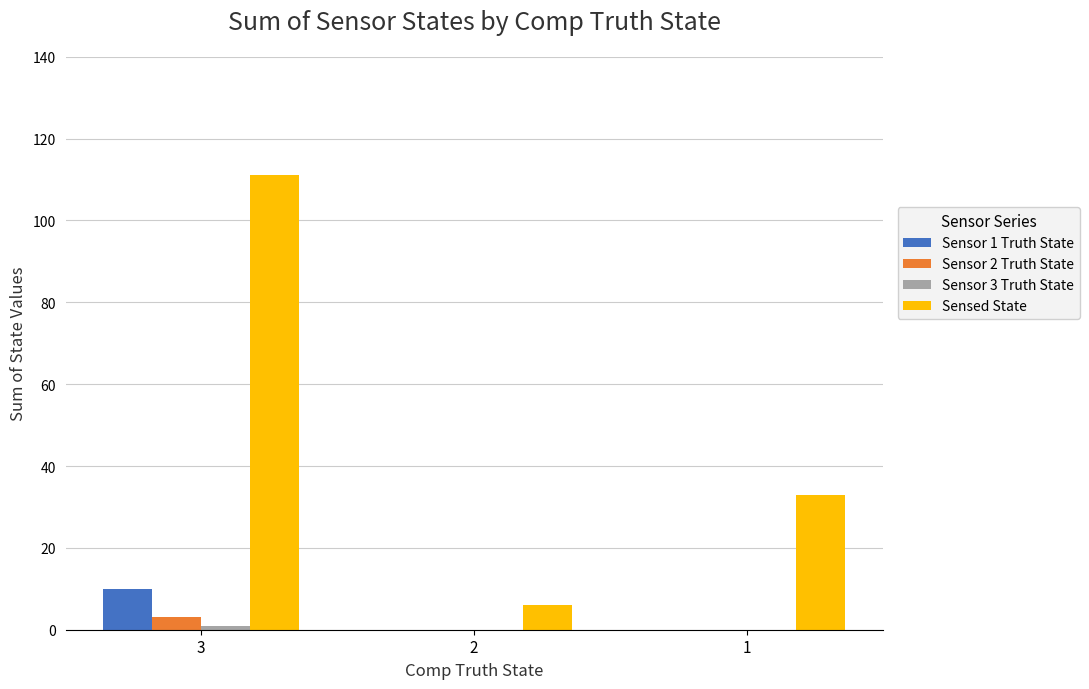

What is the maximum value shown in the chart?

111